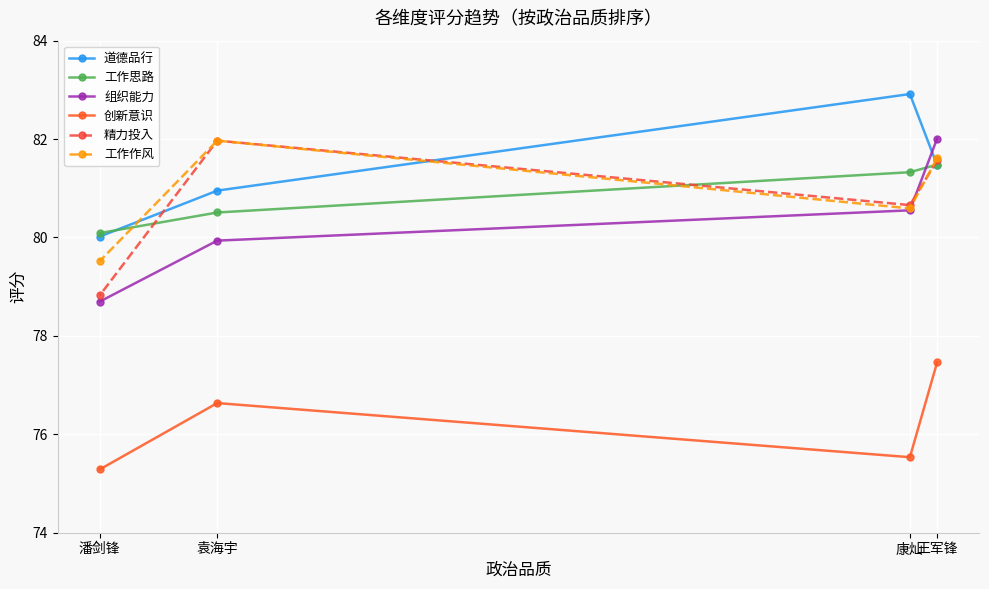

True or false: 工作思路 has more than 0 interior local peaks.

False